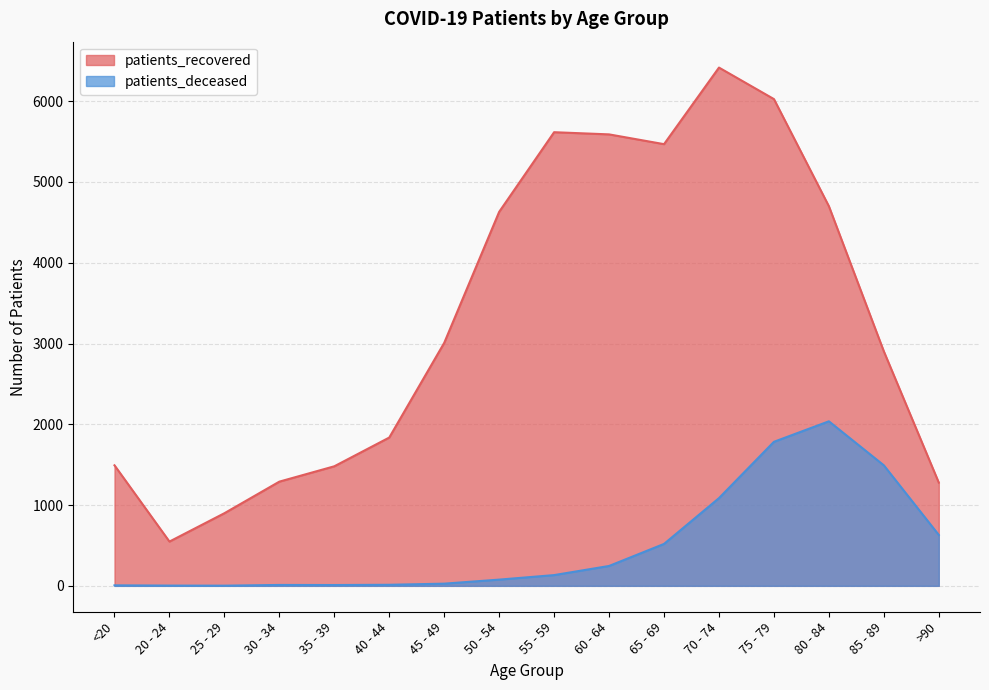

What is the lowest value of the patients_recovered series?

548